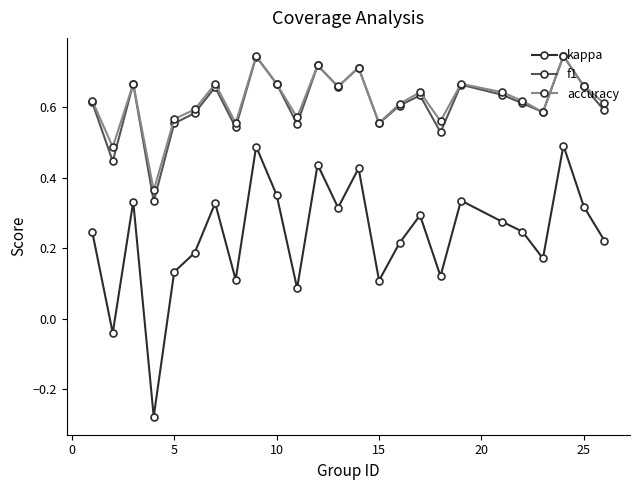

In accuracy, how many points are higher than both neighbors (excluding endpoints)?

8